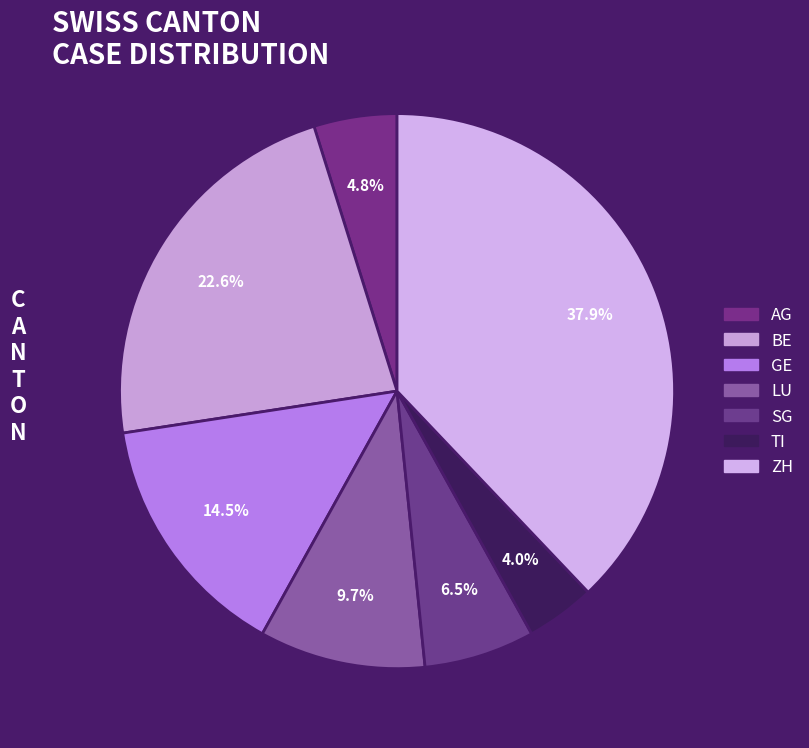

To the nearest percent, what percentage of the pie is SG?

6%